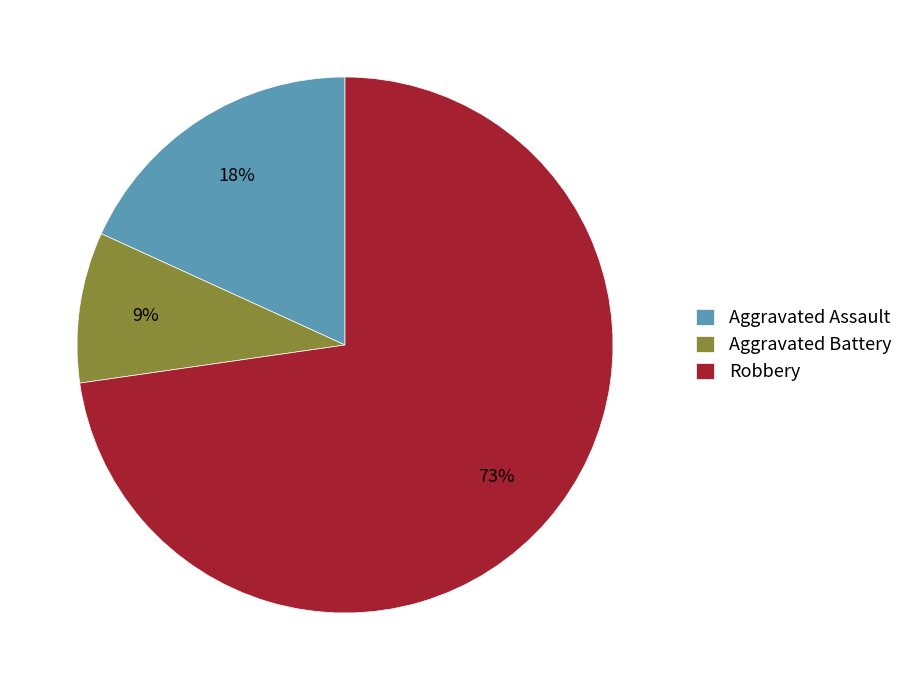

Which has a higher value, Robbery or Aggravated Battery?

Robbery